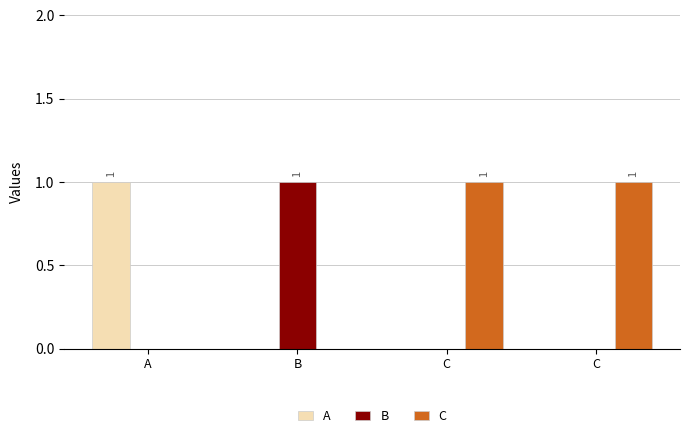

Which series changed the most between A and C?

A